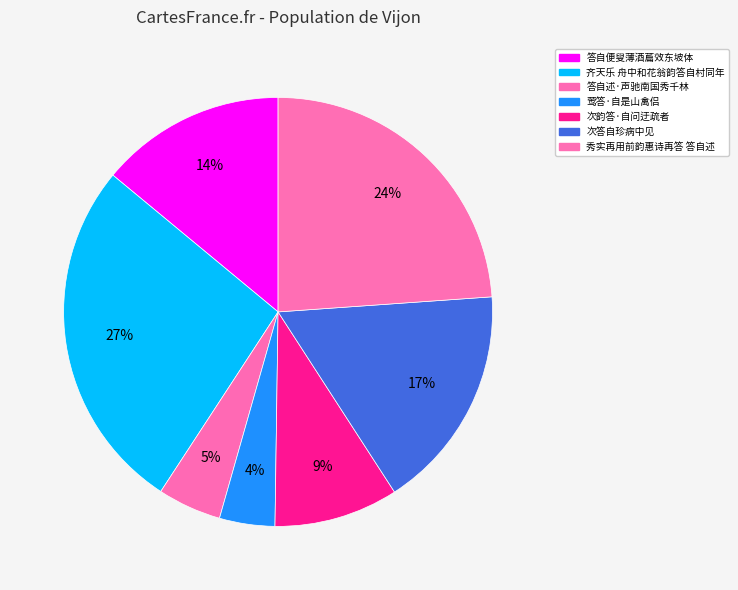

To the nearest percent, what portion does 秀实再用前韵惠诗再答 答自述 represent?

24%